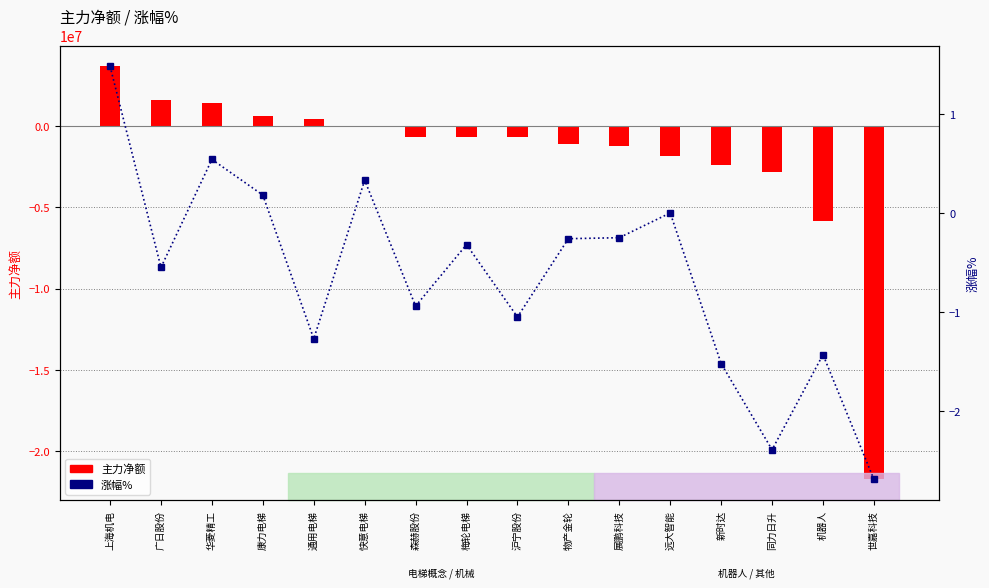

Reading right to left, transcribe all the data shown in this chart.

主力净额: -21753098.0	-5839897.0	-2826949.0	-2419504.0	-1871400.0	-1215749.0	-1107916.0	-674553.0	-658349.0	-656831.0	0.0	404196.0	603801.0	1403763.0	1616273.0	3675931.0
涨幅%: -2.7	-1.4	-2.4	-1.5	0.0	-0.2	-0.3	-1.1	-0.3	-0.9	0.3	-1.3	0.2	0.5	-0.6	1.5